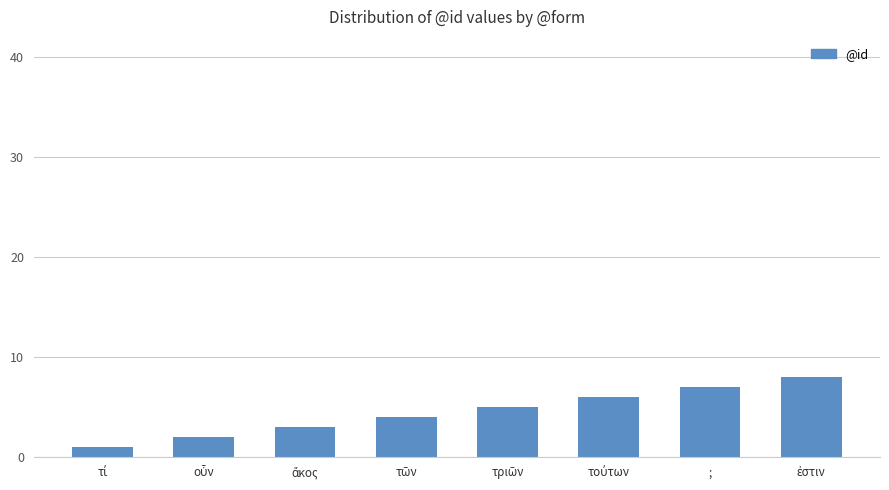

What is the difference between the maximum and minimum values?

7